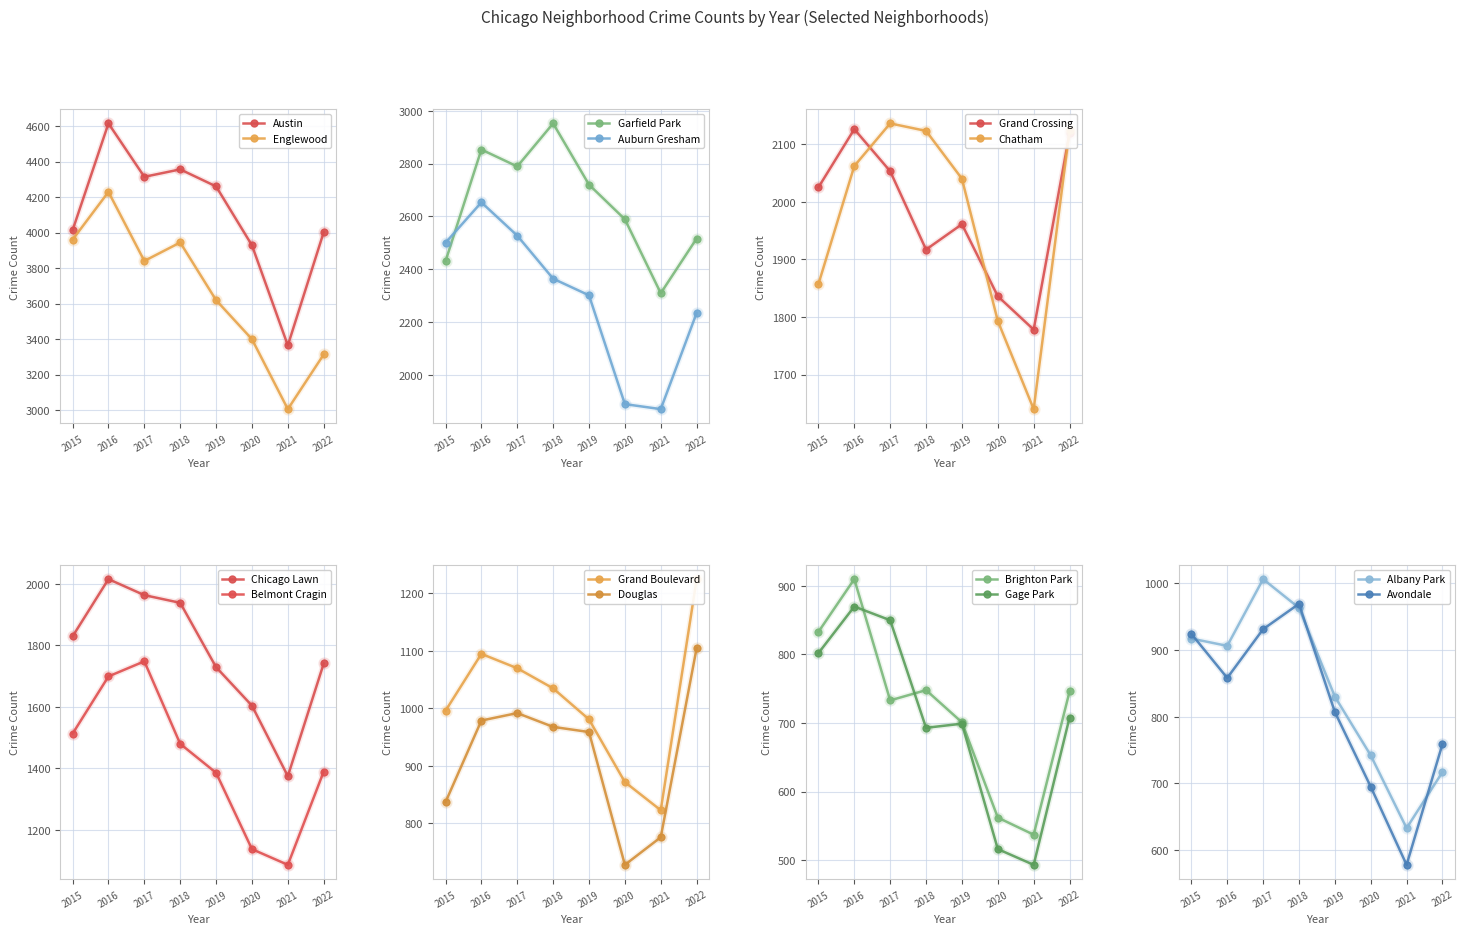

What is the average value of the Chatham series?

1972